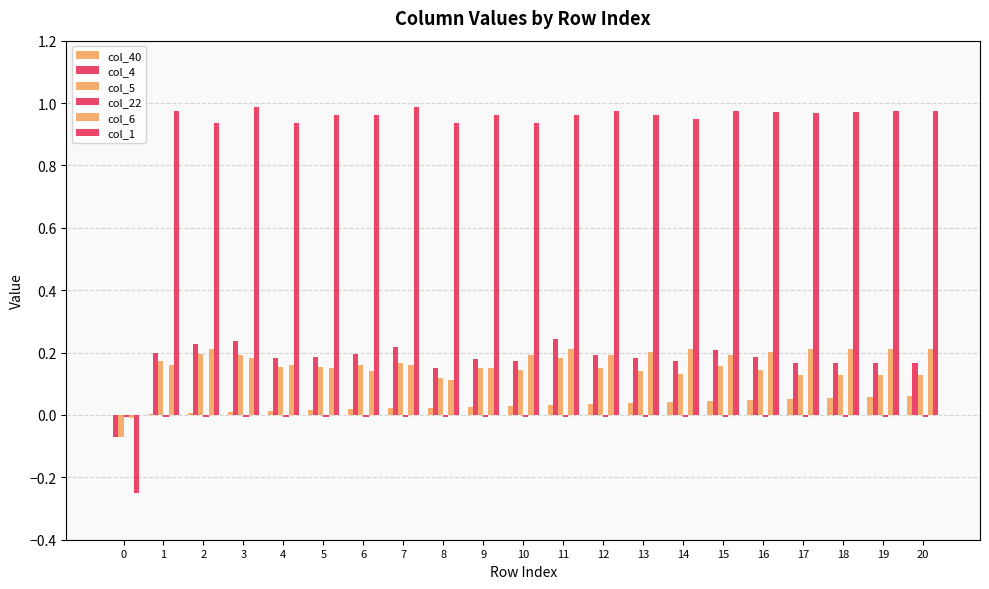

True or false: col_40 has a value of 0.0 at 16.

True